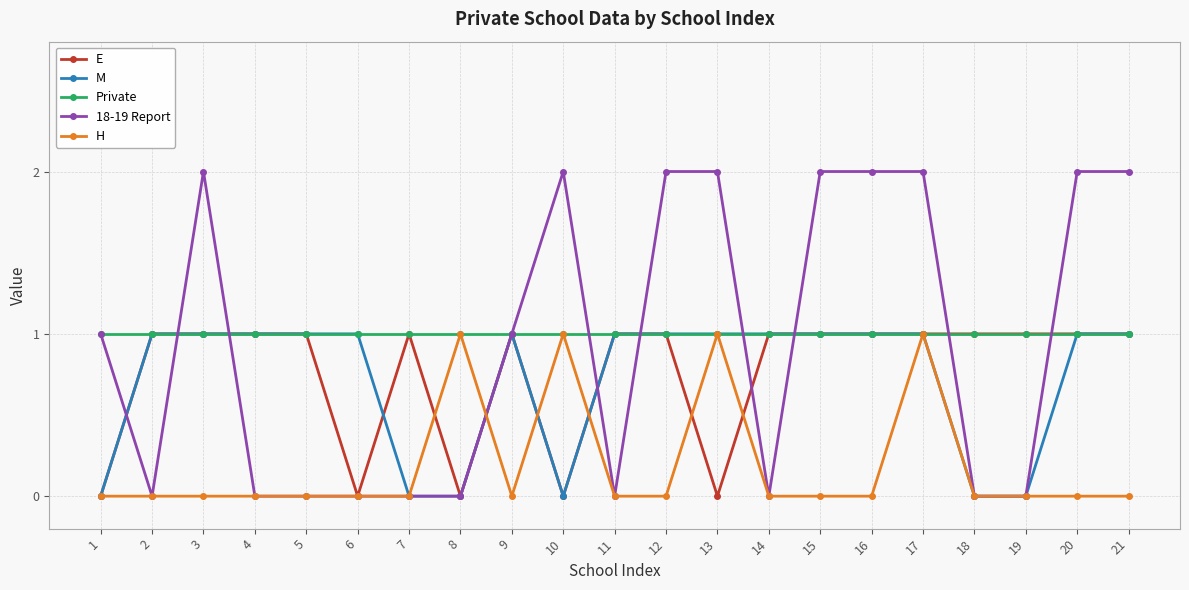

At which category is the sum across all series the highest?

17